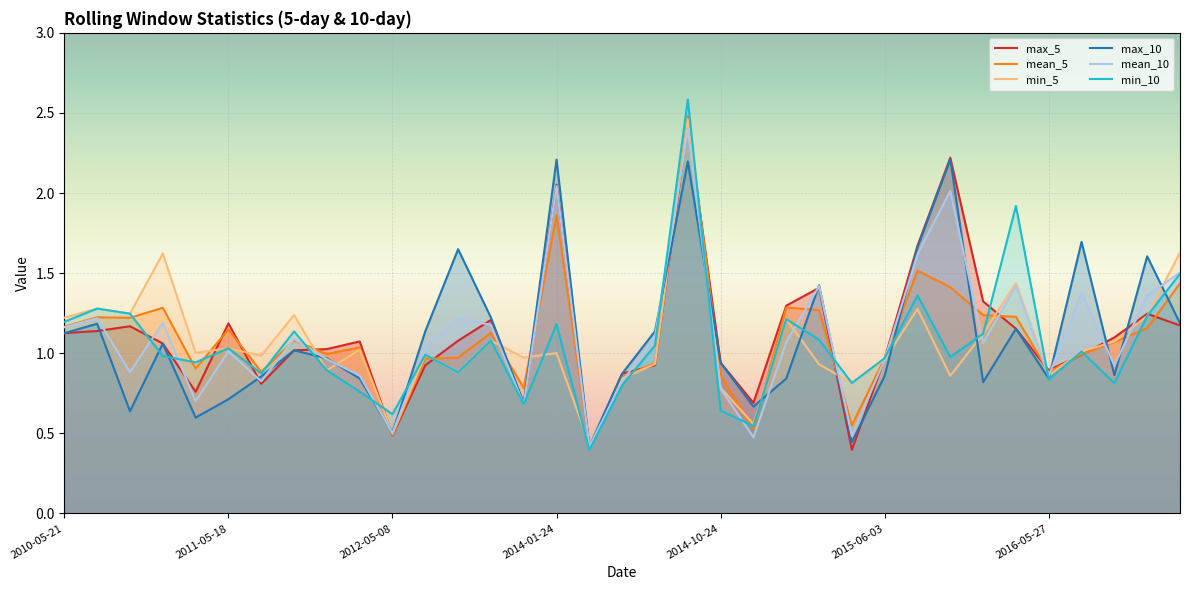

Does the chart display data point markers on the line(s)?

No